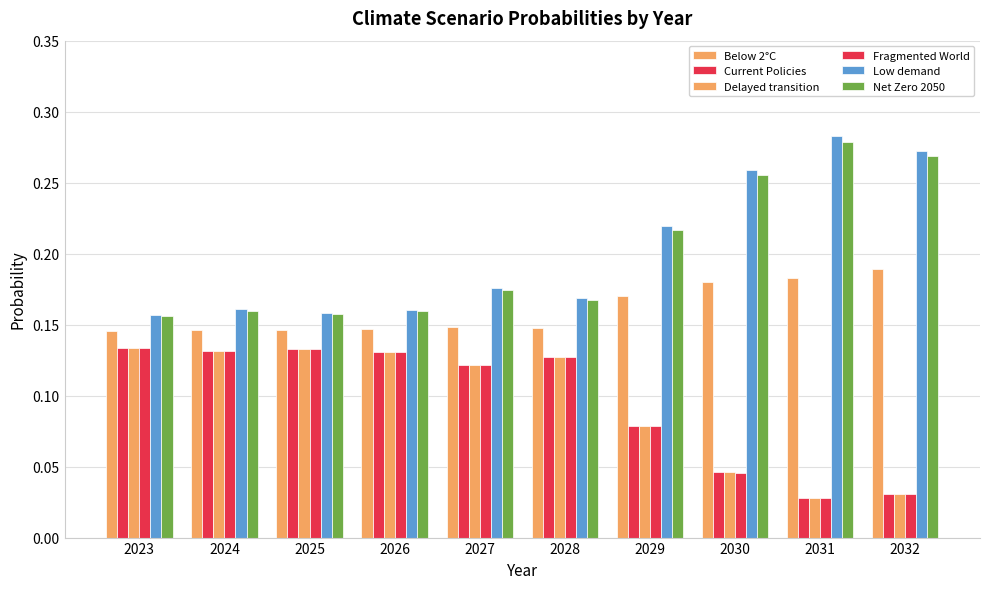

How many groups of bars are there?

10